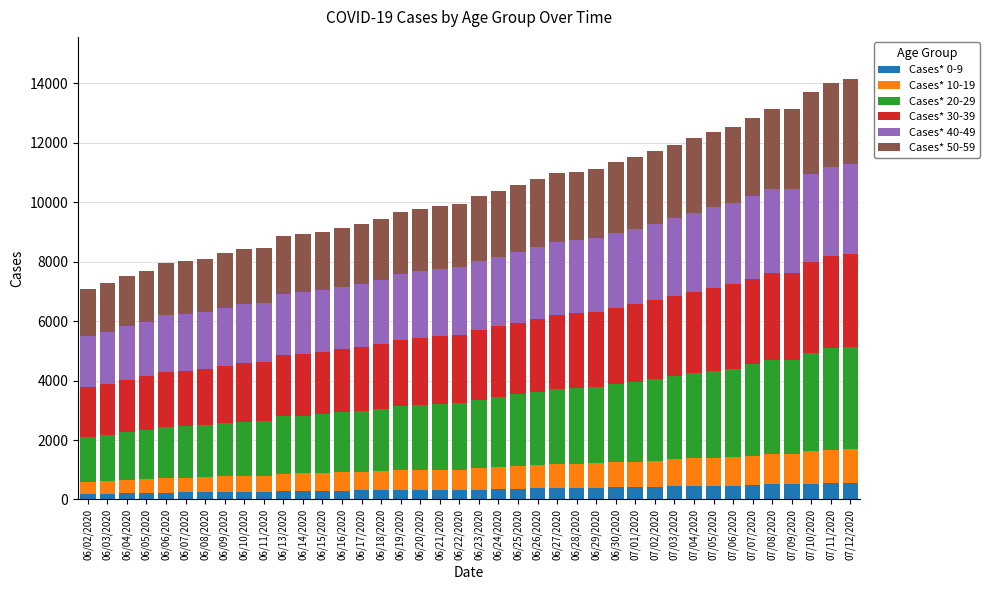

What is the total value across all series at 06/29/2020?

11118